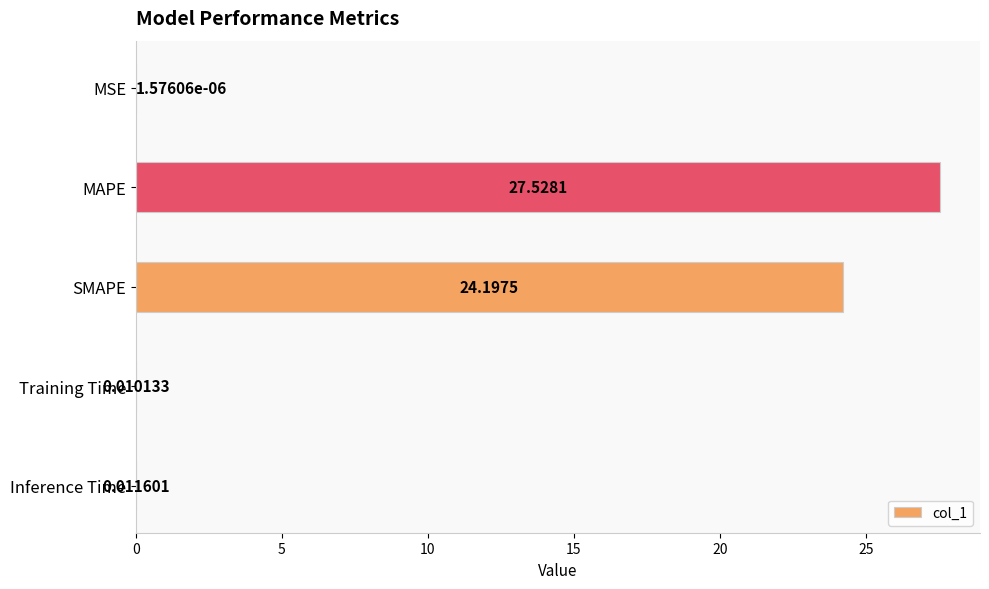

What is the sum of all values?

51.7